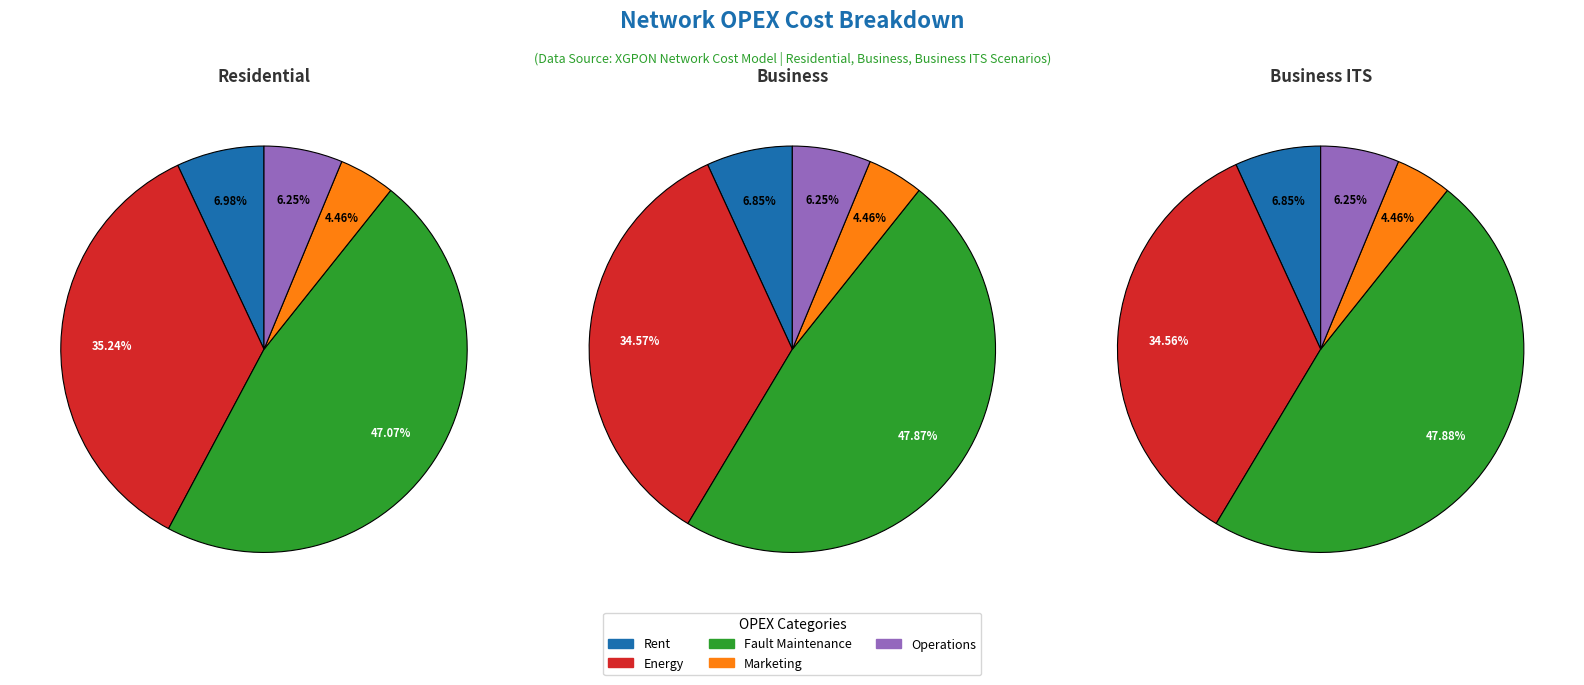

Is there any slice that represents more than half of the pie?

No